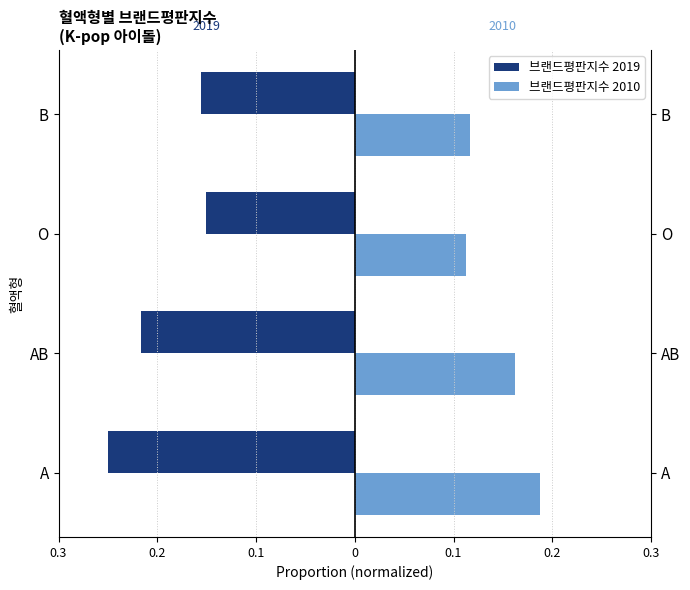

What are all the series names shown in the legend?

브랜드평판지수 2019, 브랜드평판지수 2010